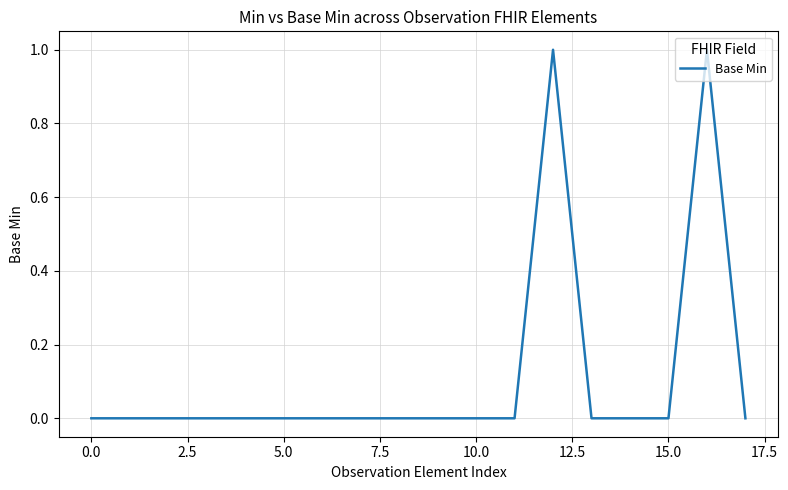

How many lines are shown in the chart?

1